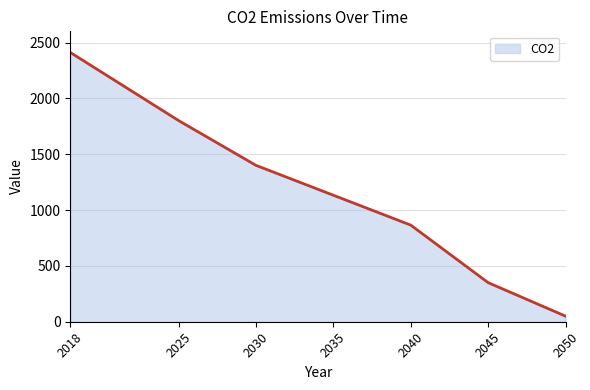

How many series are shown in this chart?

1